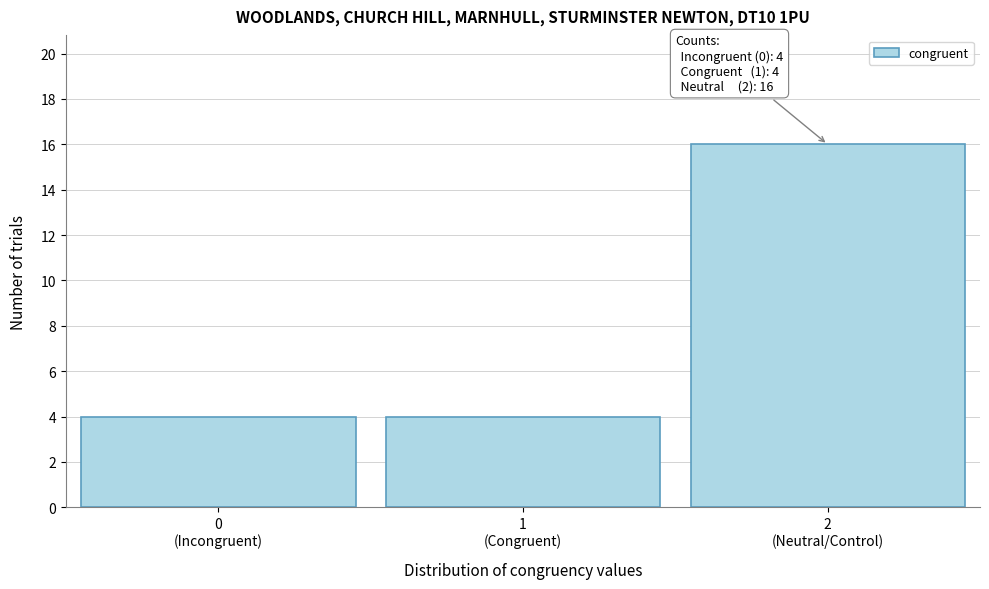

Reading left to right, transcribe all the data shown in this chart.

4	4	16